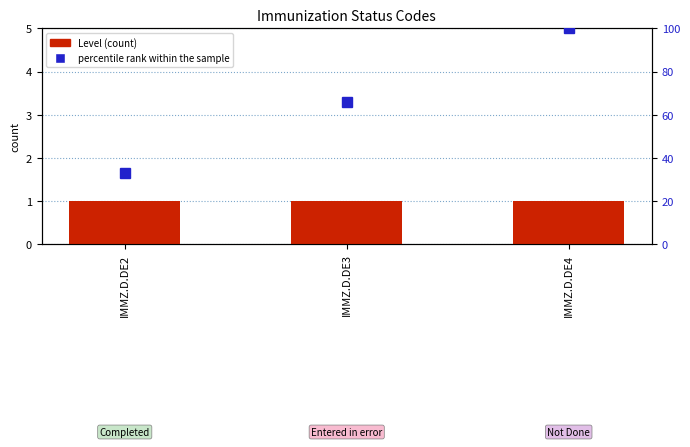

Which series has the widest spread of values?

percentile rank within the sample